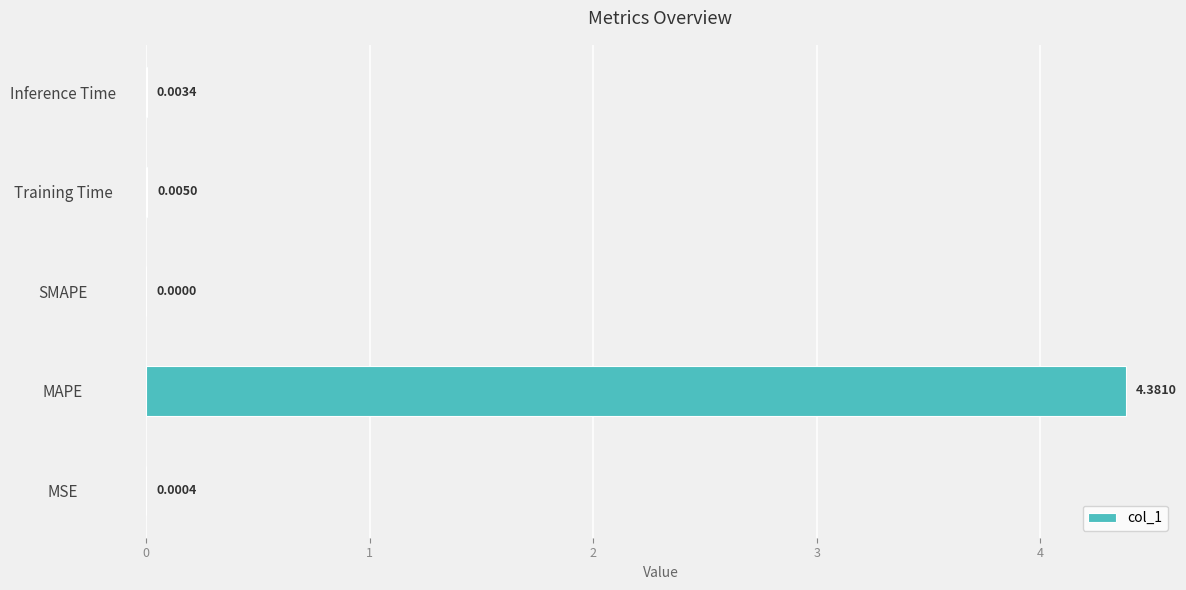

Where is the data nearest to the value 2?

Training Time